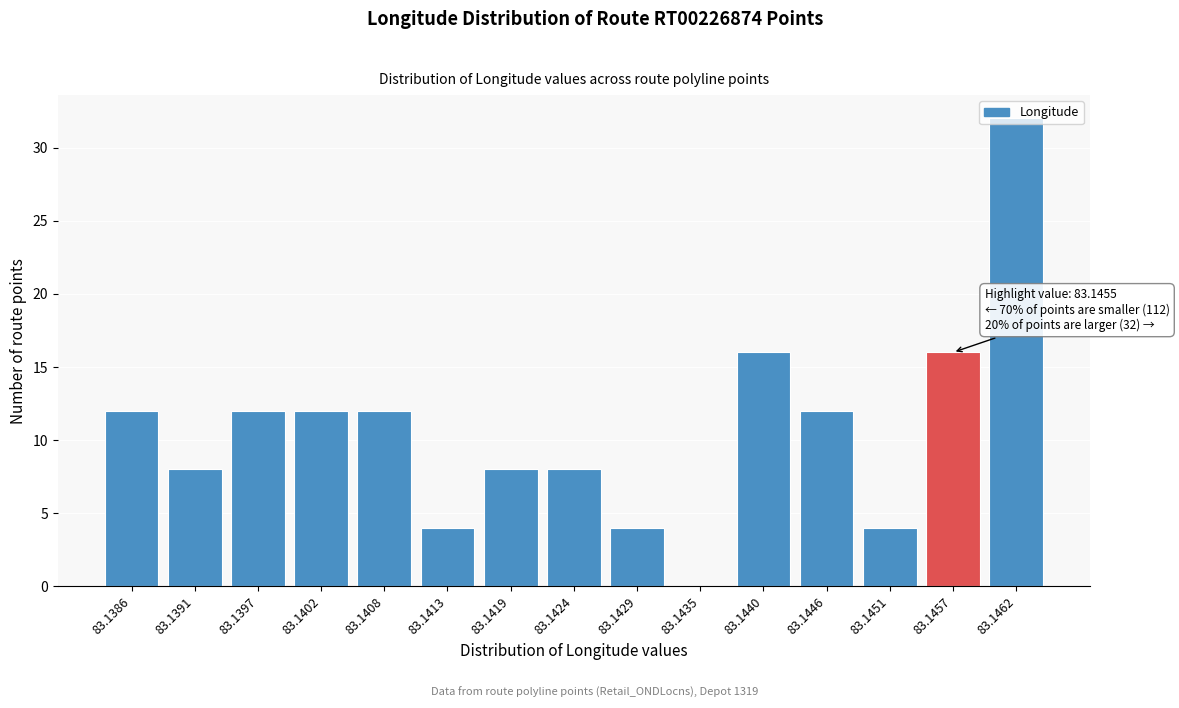

The value at 83.1402 is 5. True or false?

False